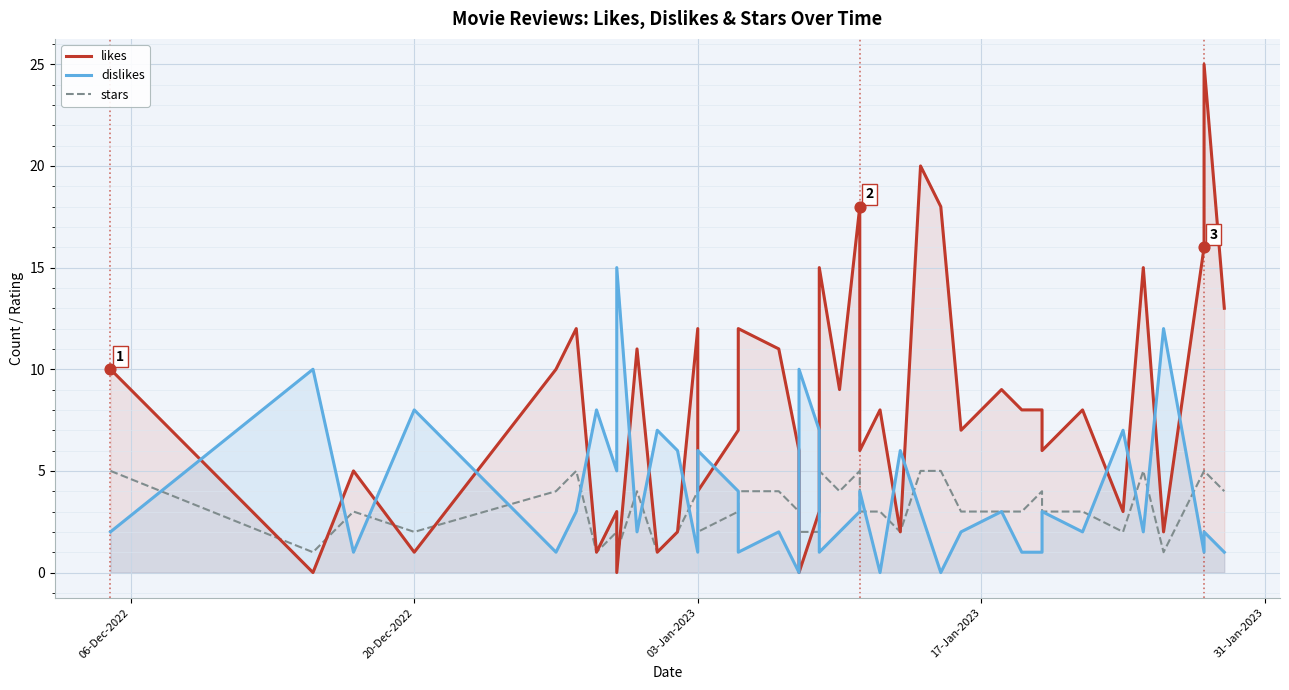

At how many categories does at least one series exceed 18?

2